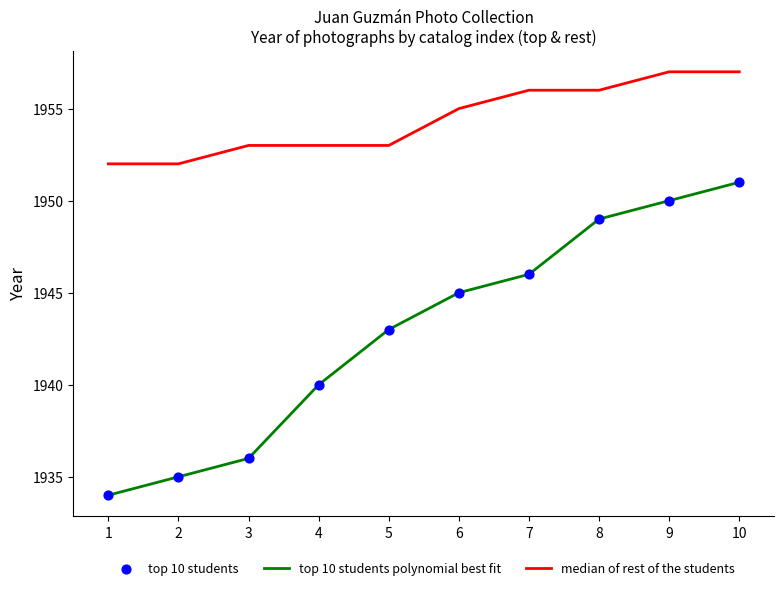

What is the total value across all series at 3?

3889